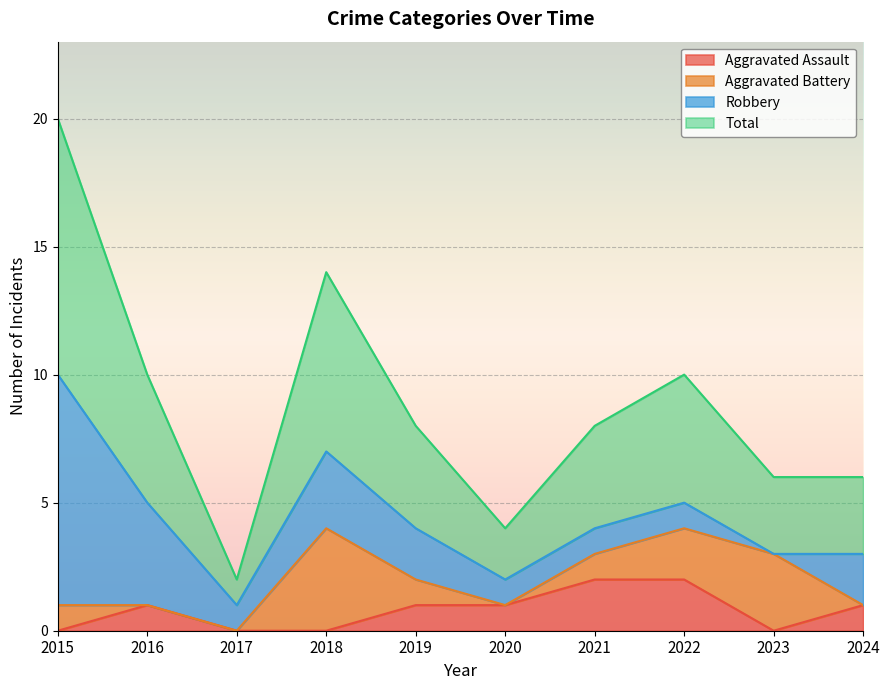

Is it true that Aggravated Assault equals 1 at 2020?

True